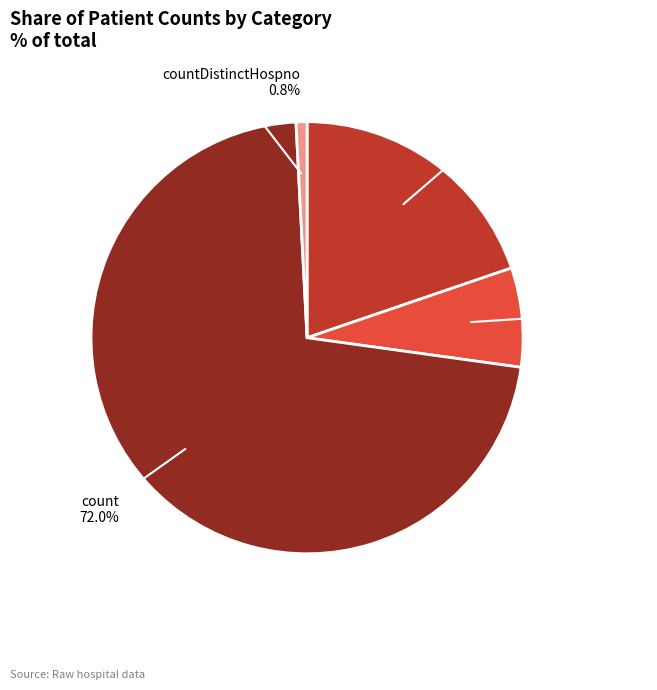

How many slices are in this pie chart?

4